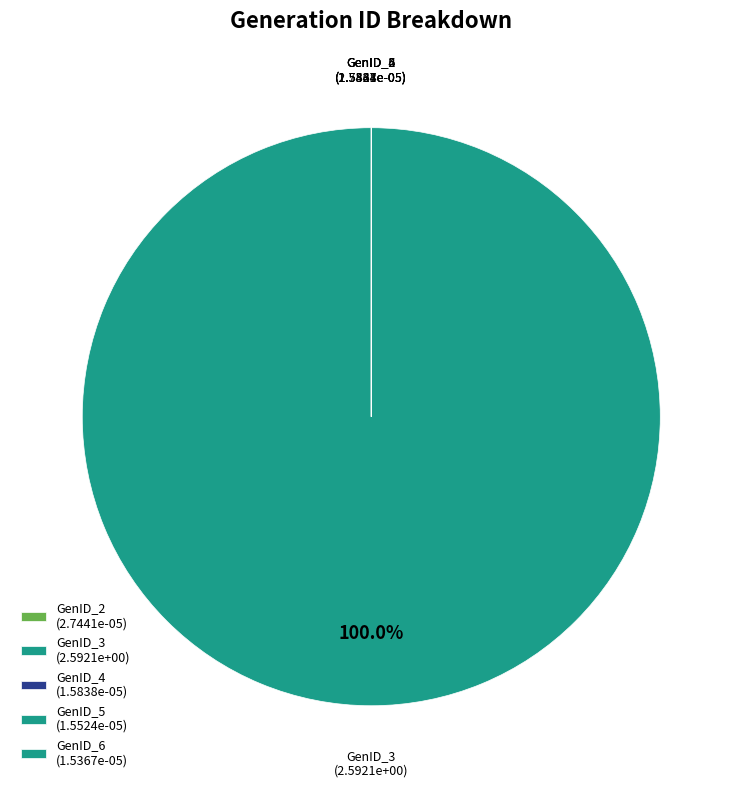

Is there any slice that represents more than half of the pie?

Yes